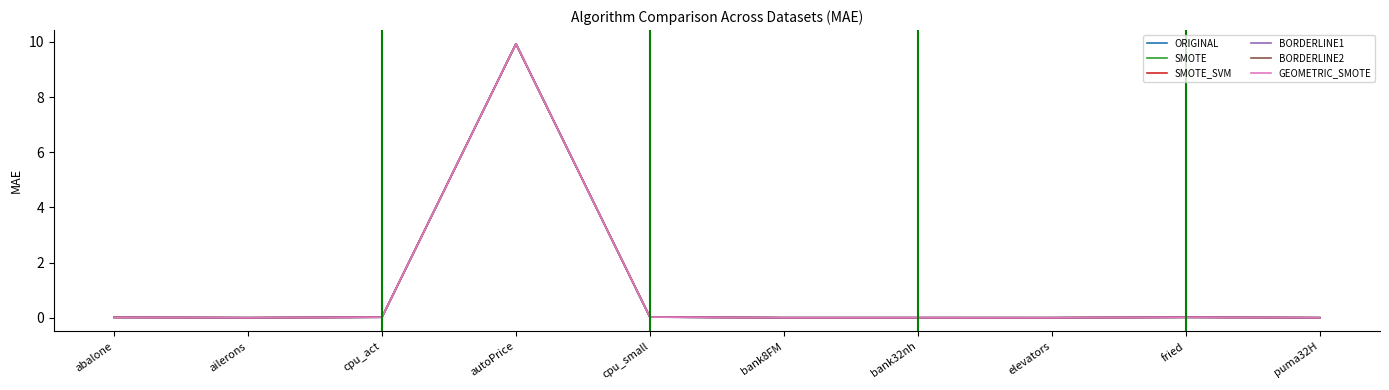

Which category has the highest value in the BORDERLINE2 series?

autoPrice